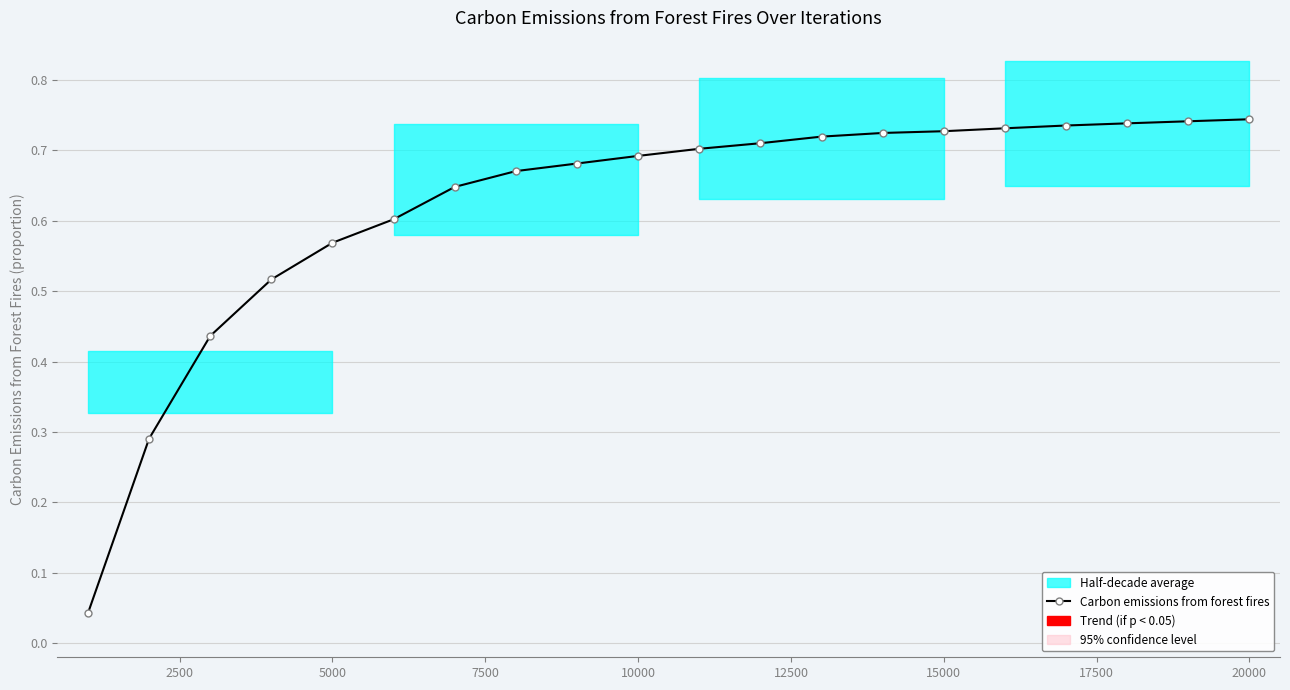

True or false: the data shows 0.1 at 2500.

False